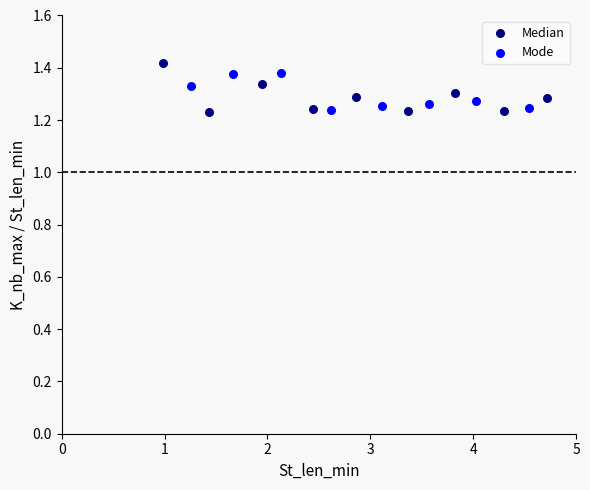

Which series contains the highest Y value?

Median